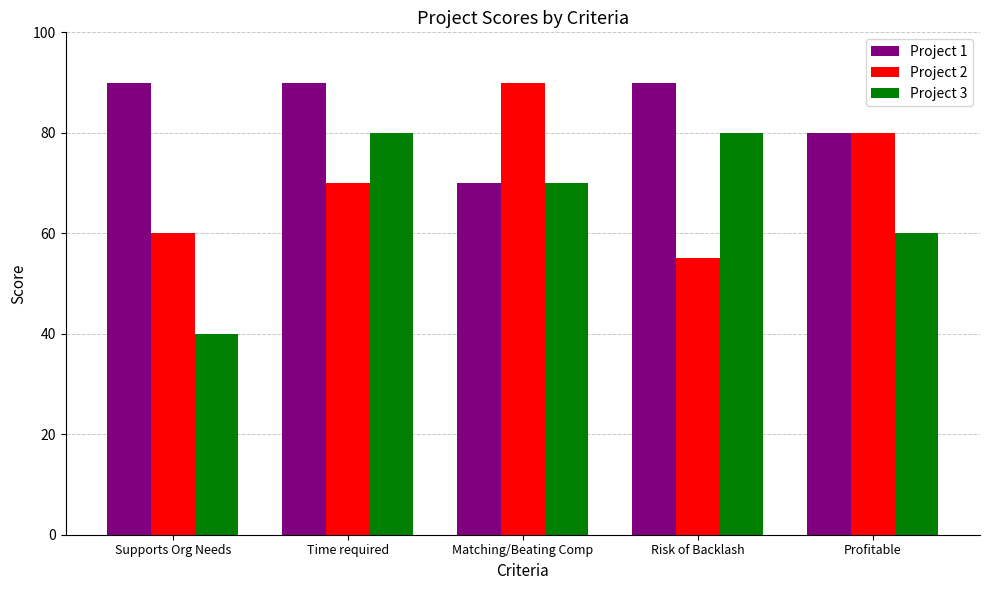

What is the difference between the highest and lowest values at Supports Org Needs?

50